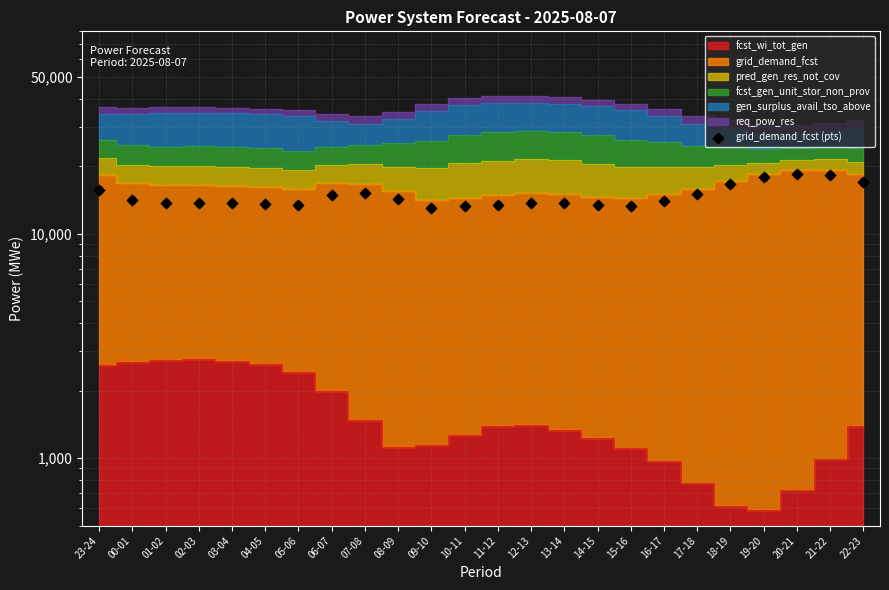

Which has a higher value, 08-09 or 18-19?

18-19